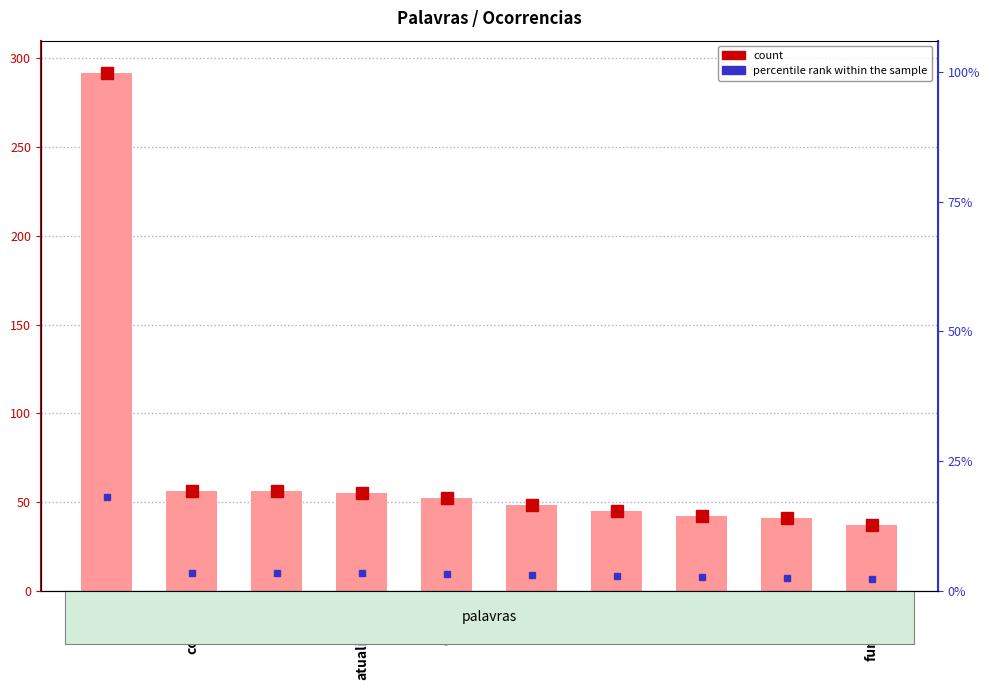

Count the number of data series in this chart.

1